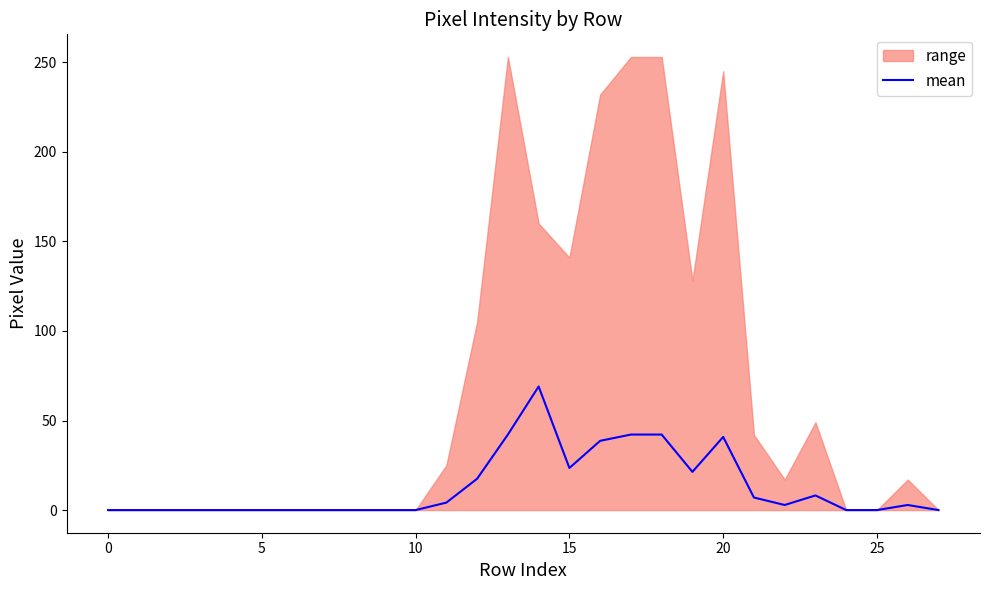

At which category does the data reach its first local peak?

14